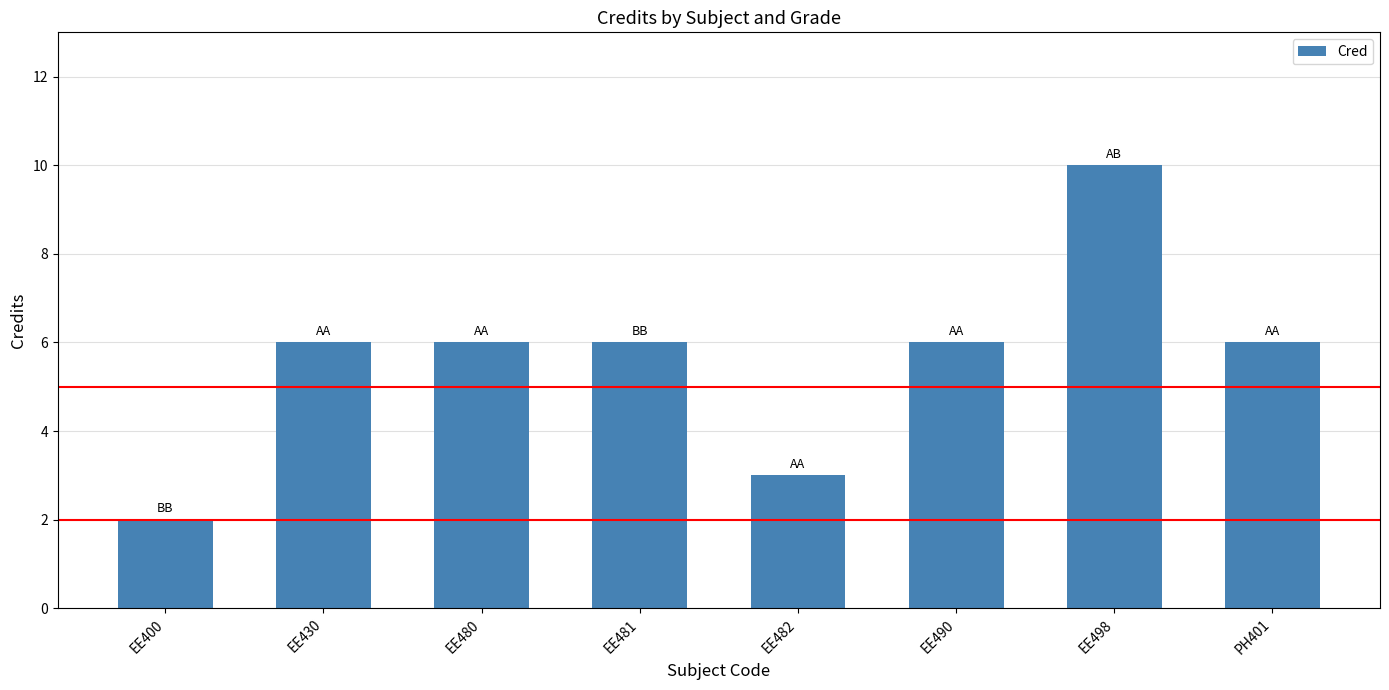

The chart shows a value of 6 at EE481. True or false?

True